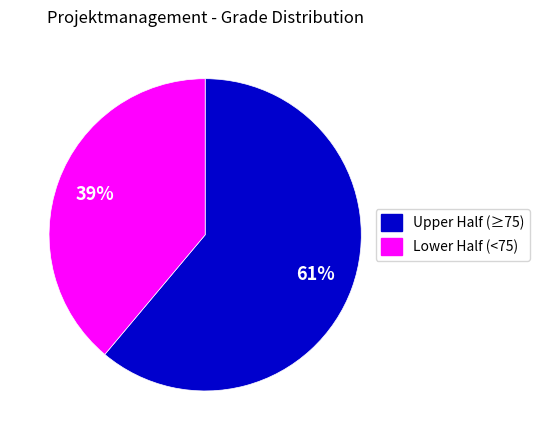

To the nearest percent, what is the difference between the largest and smallest slice percentages?

22%